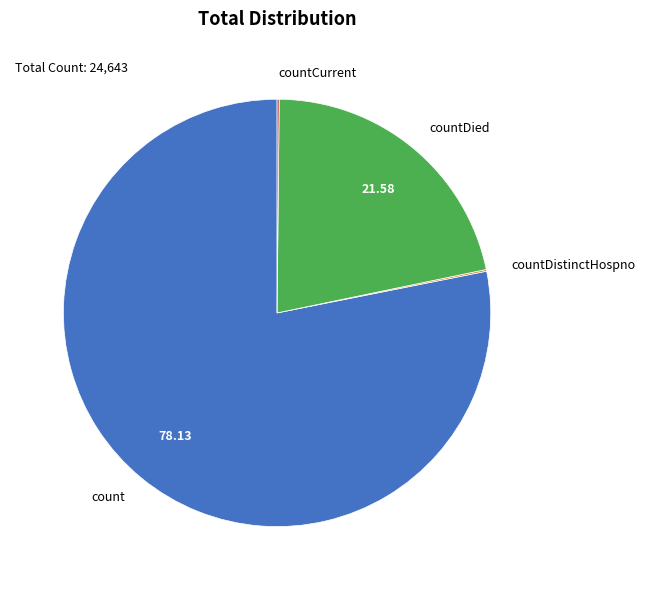

Does count represent more than half of the total?

Yes